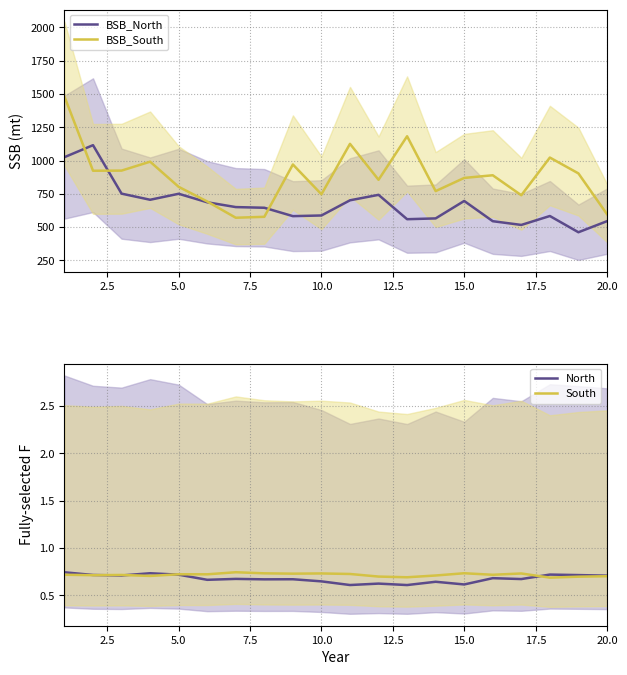

What is the highest value of the BSB_South series?

1481